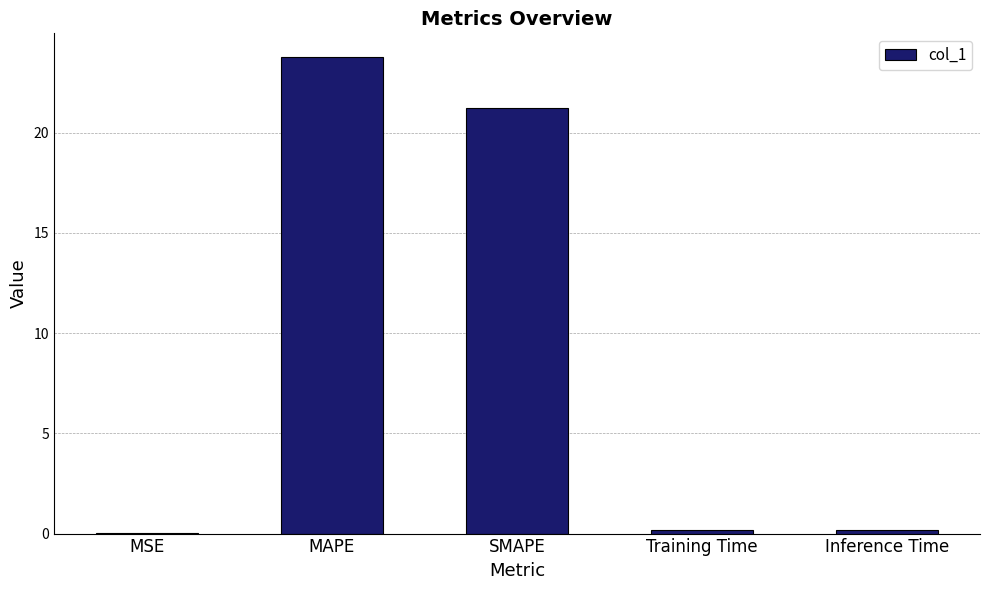

Which has a higher value, MAPE or SMAPE?

MAPE